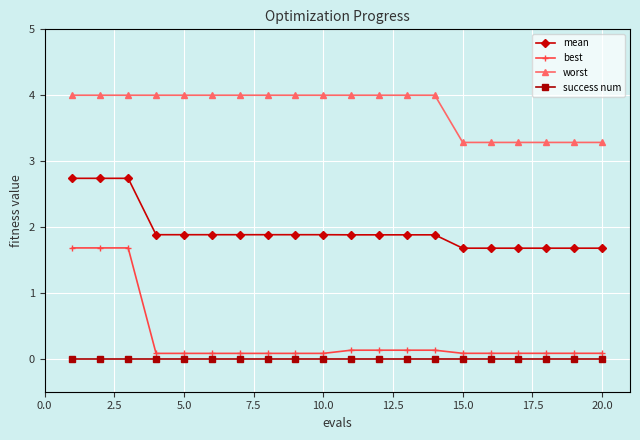

True or false: mean and worst intersect in this chart.

False